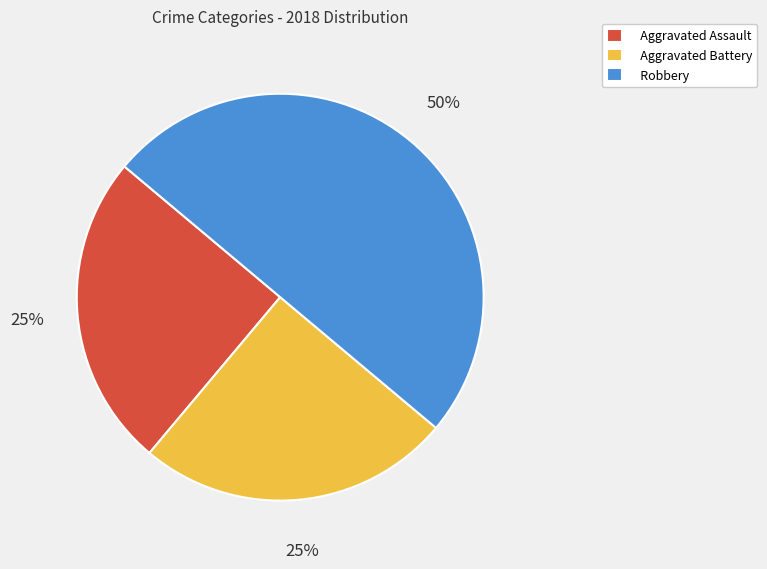

Does Aggravated Assault represent more than half of the total?

No